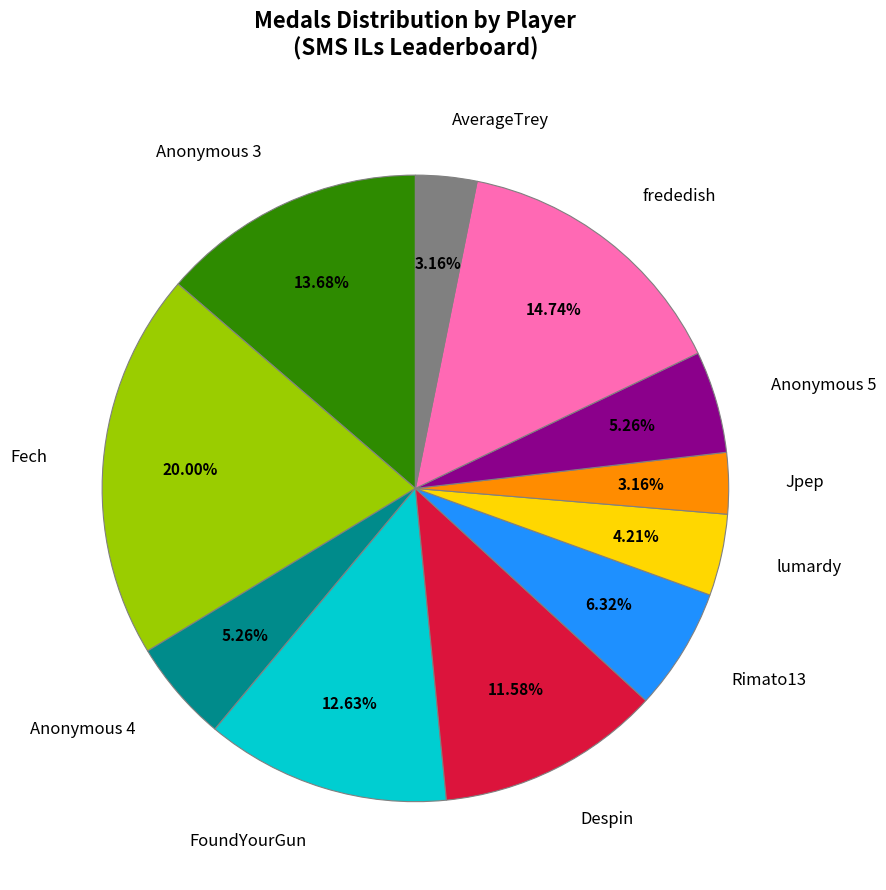

Is there a majority slice in this chart?

No